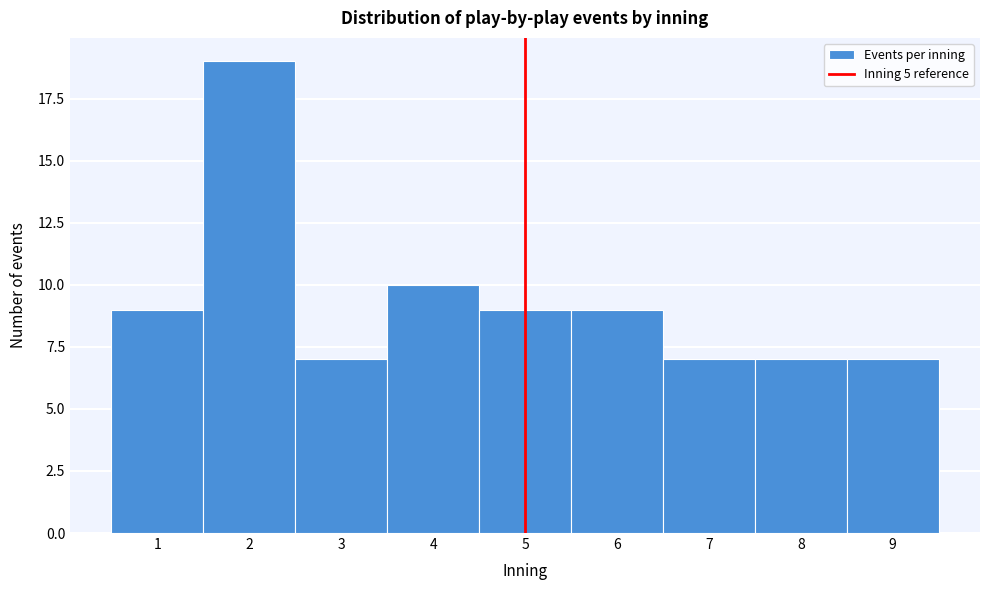

What is the height of the bar covering 2.5 to 3.5 on the x-axis? The values are not printed on the chart, so give them approximately, as read against the axis.

7